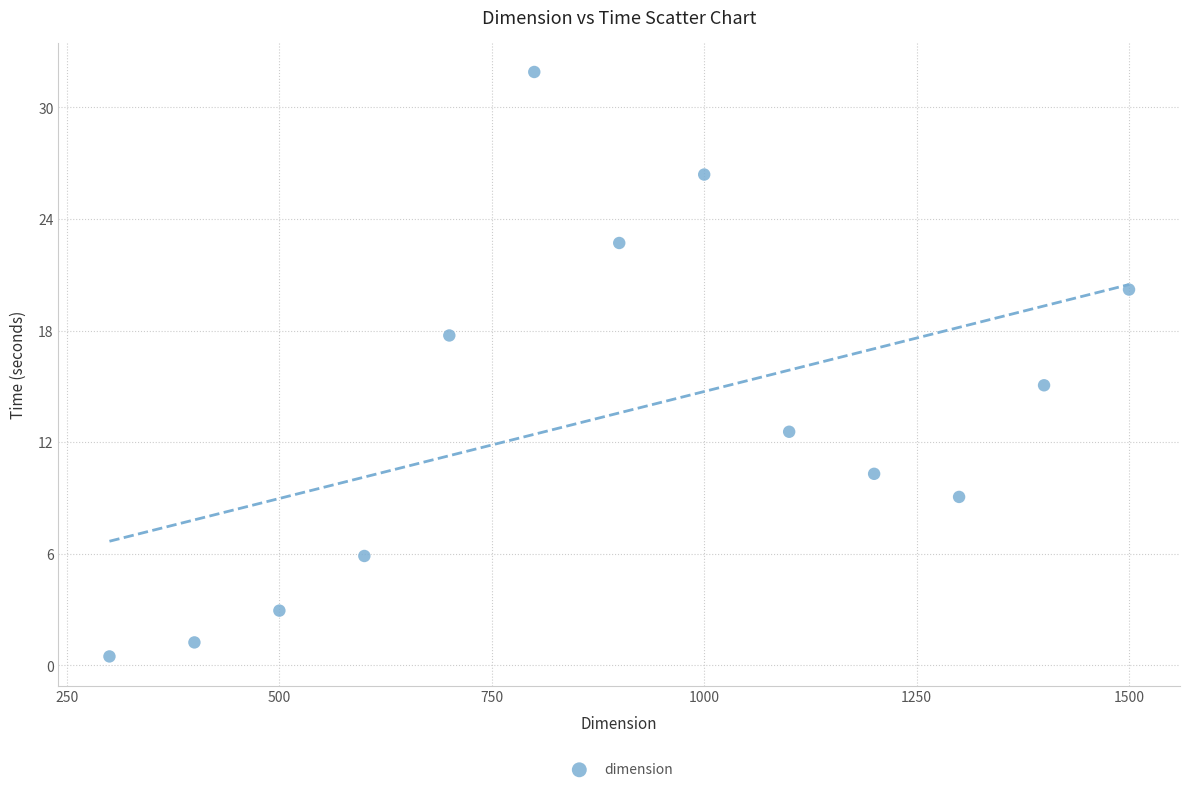

What Y value in the scatter plot is closest to 16?

15.1